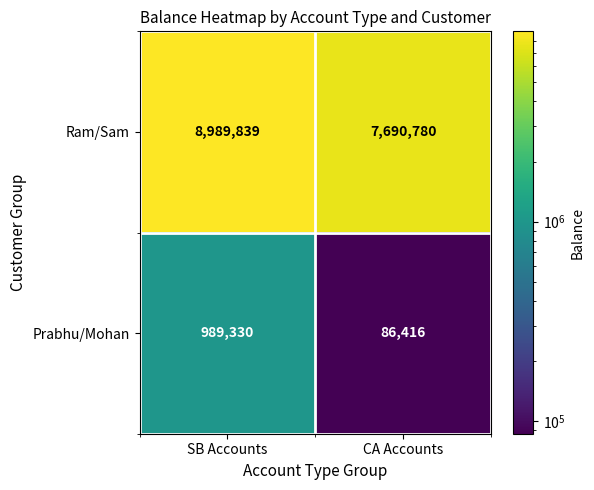

What is the minimum value for Prabhu/Mohan?

86416